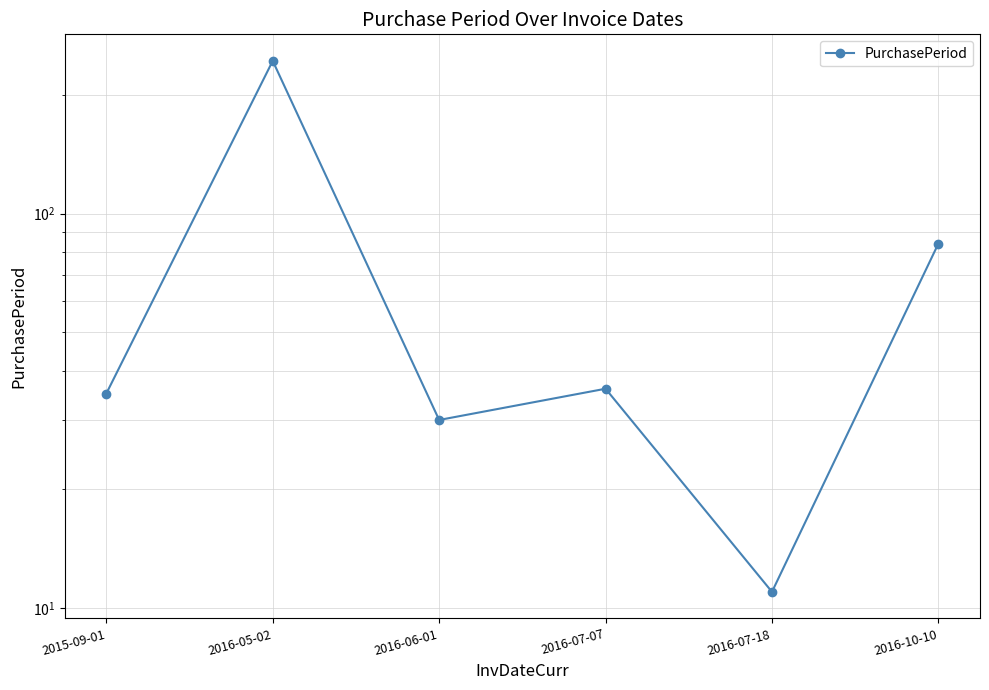

Is this an area chart (filled region under the line)?

No